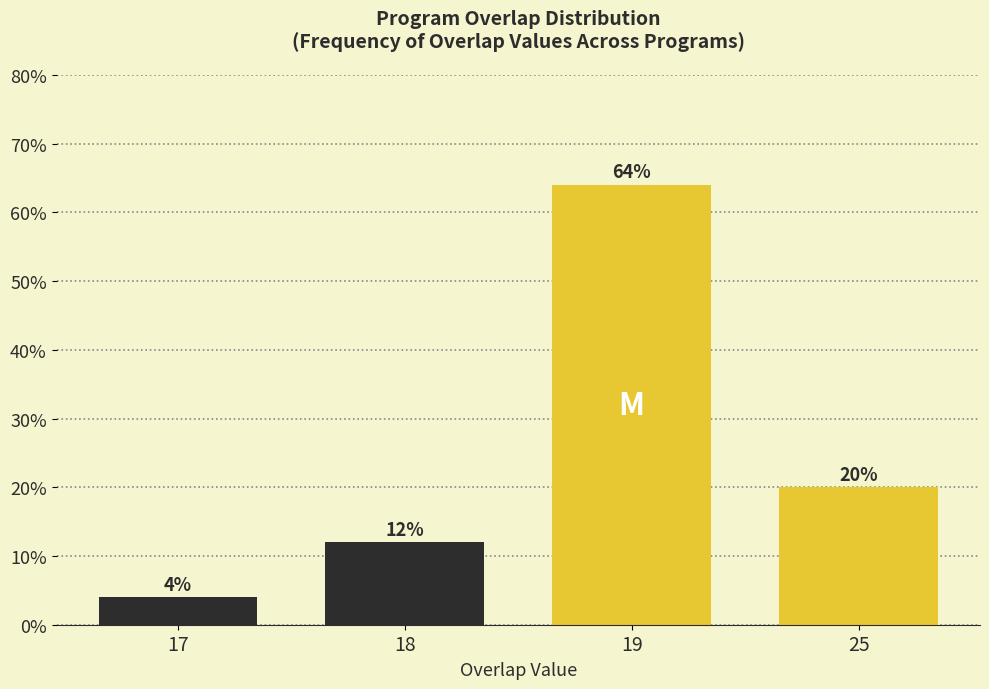

Reading right to left, what are all the values shown in this chart?

20	64	12	4